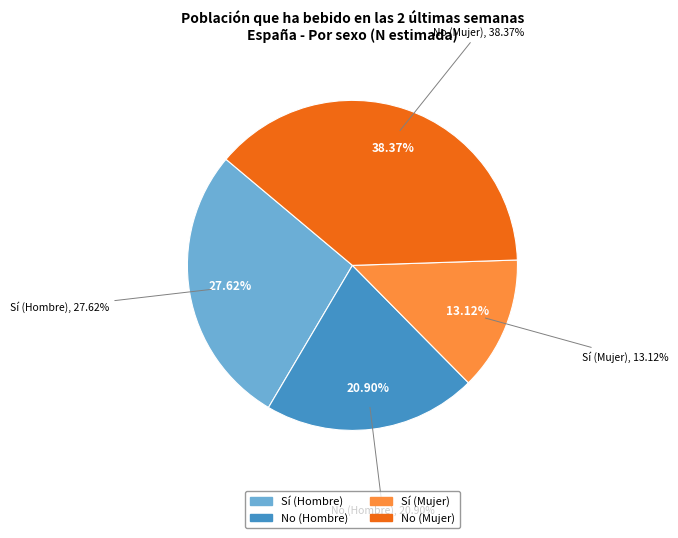

Is No (Hombre) the majority of the pie?

No